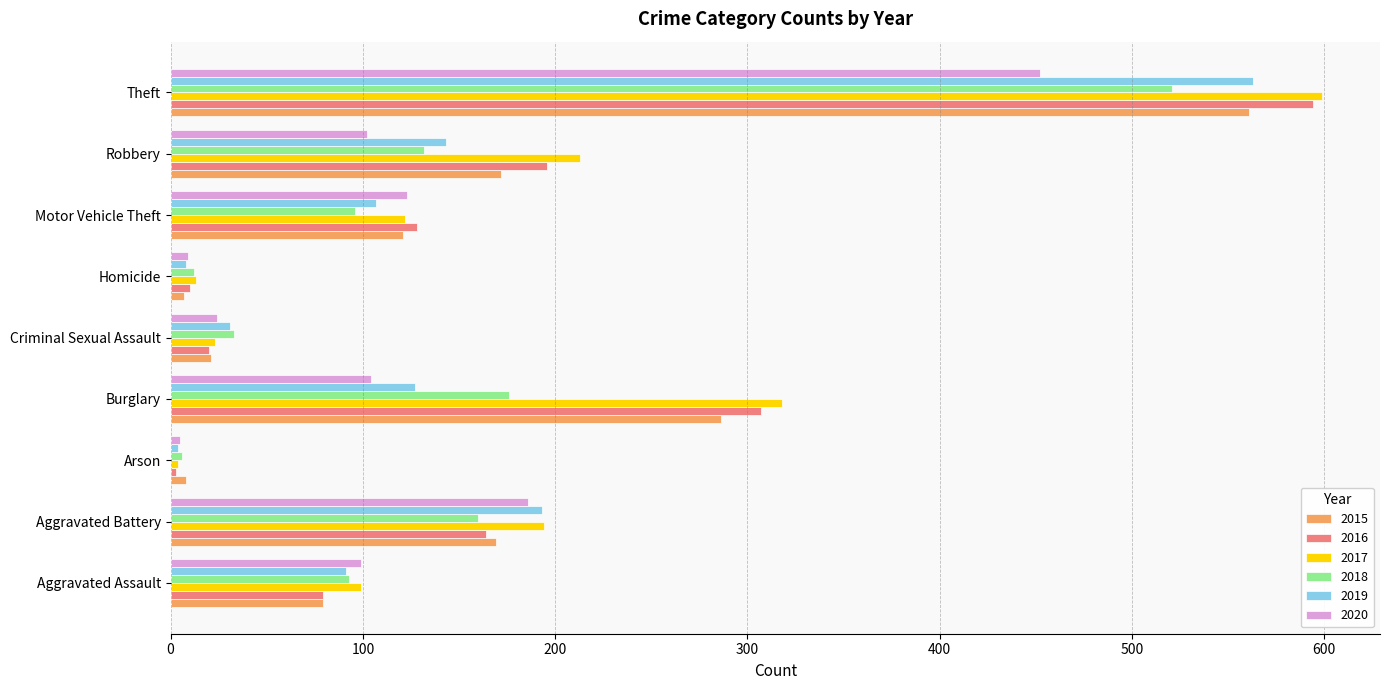

At which label does 2018 reach its peak?

Theft